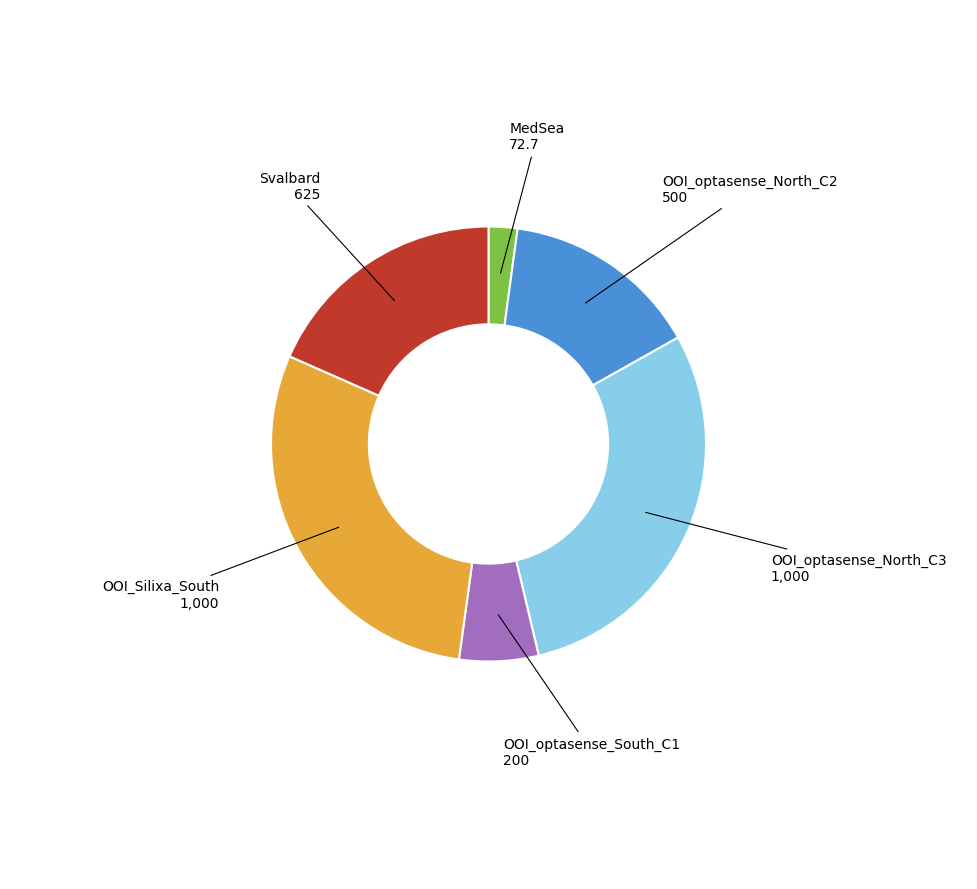

Between Svalbard and MedSea, which is larger?

Svalbard